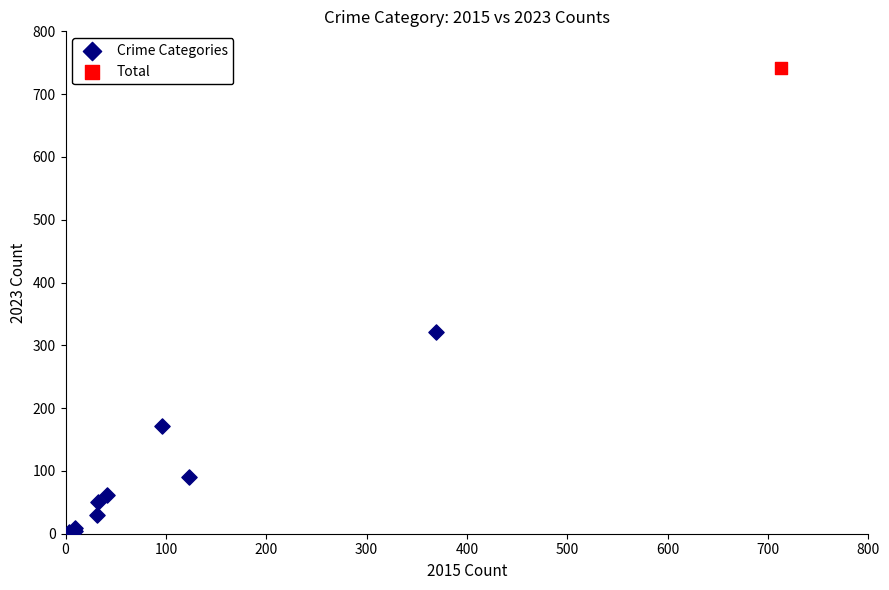

What are all the series names shown in the legend?

Crime Categories, Total